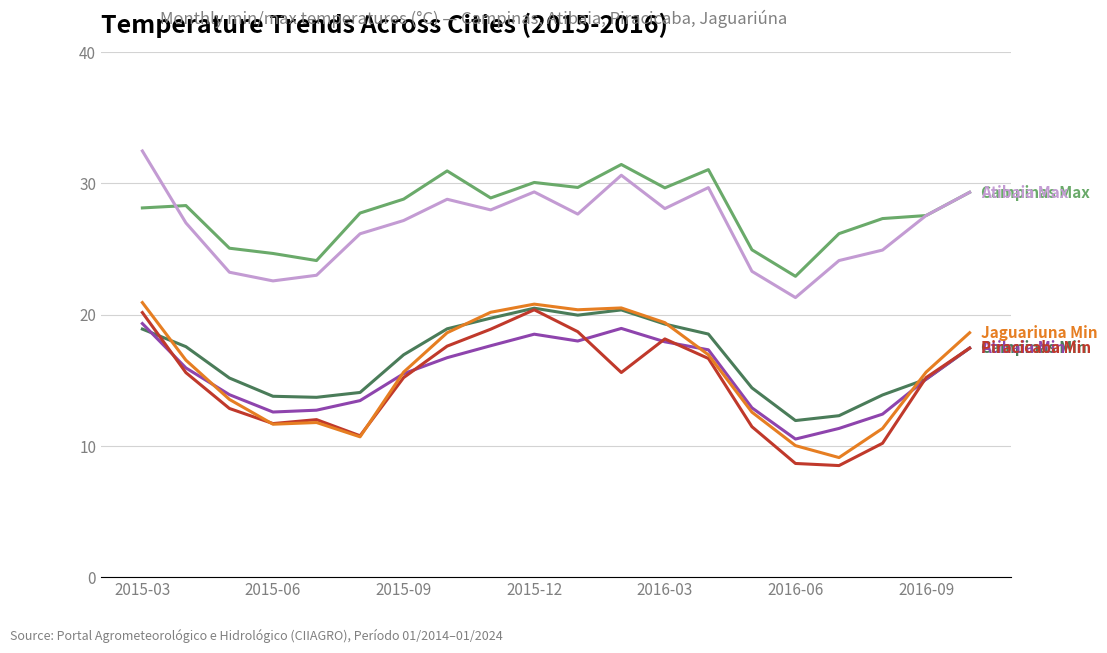

What is the greatest value displayed?

32.5